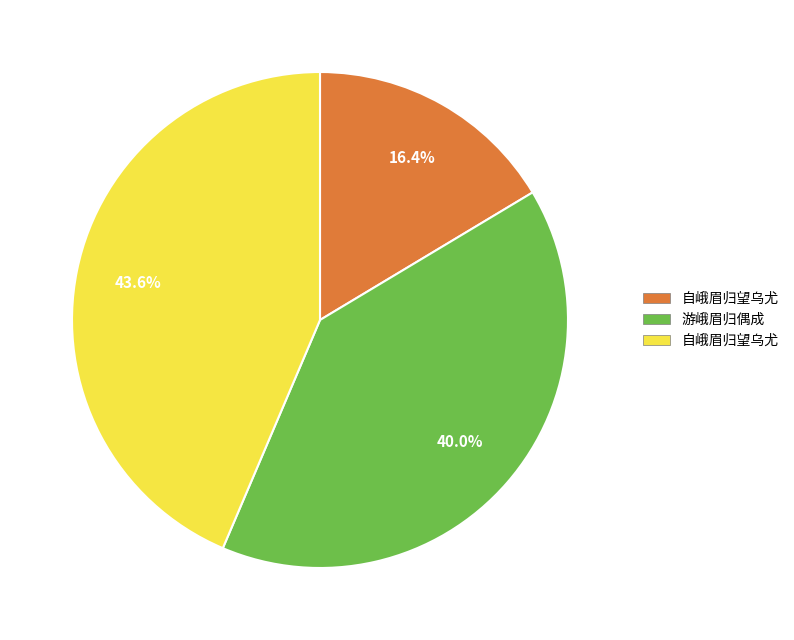

To the nearest percent, what is the average slice percentage?

33%